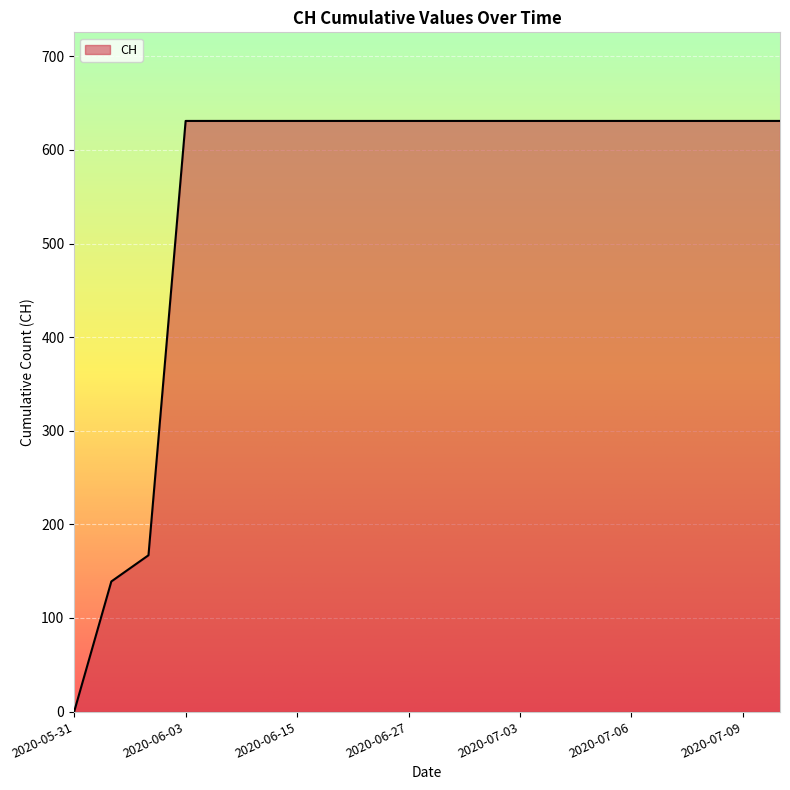

What is the maximum value shown in the chart?

631